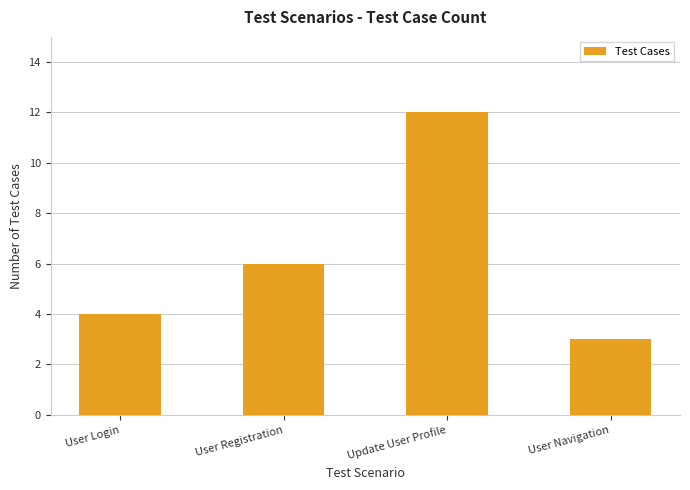

What is the label of the 2nd bar from the left?

User Registration